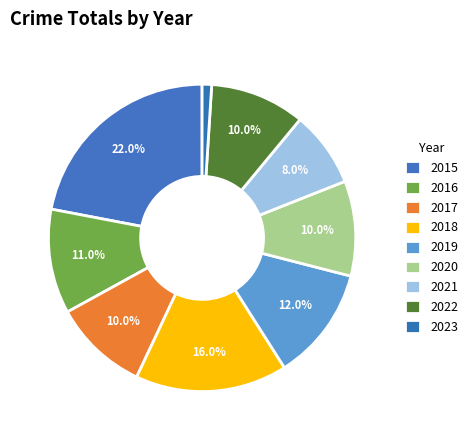

To the nearest percent, what is the average slice percentage?

11%